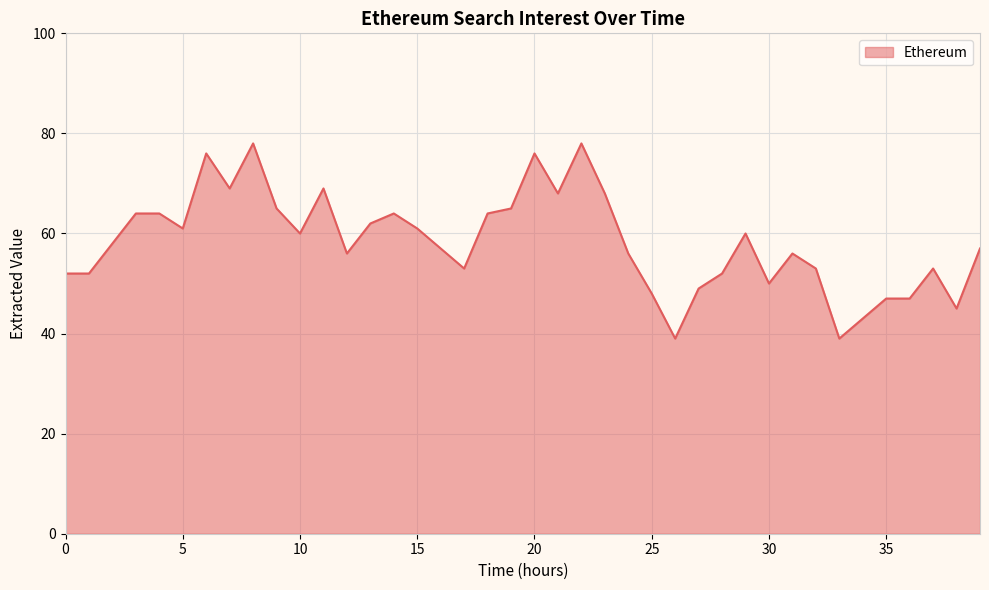

What is the sum of all values?

2334